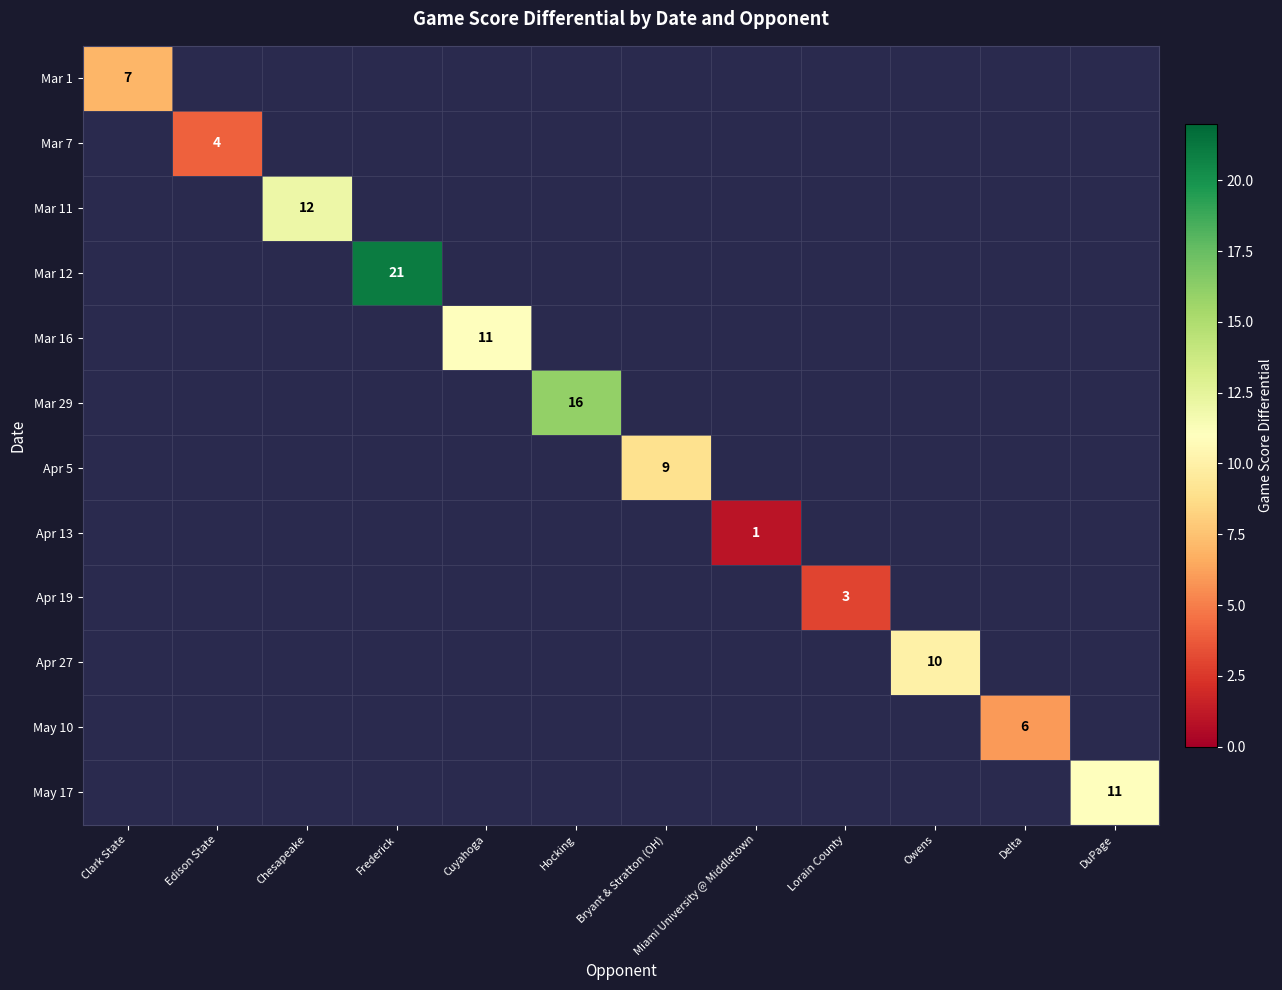

The value of May 17 at DuPage is 11. True or false?

True